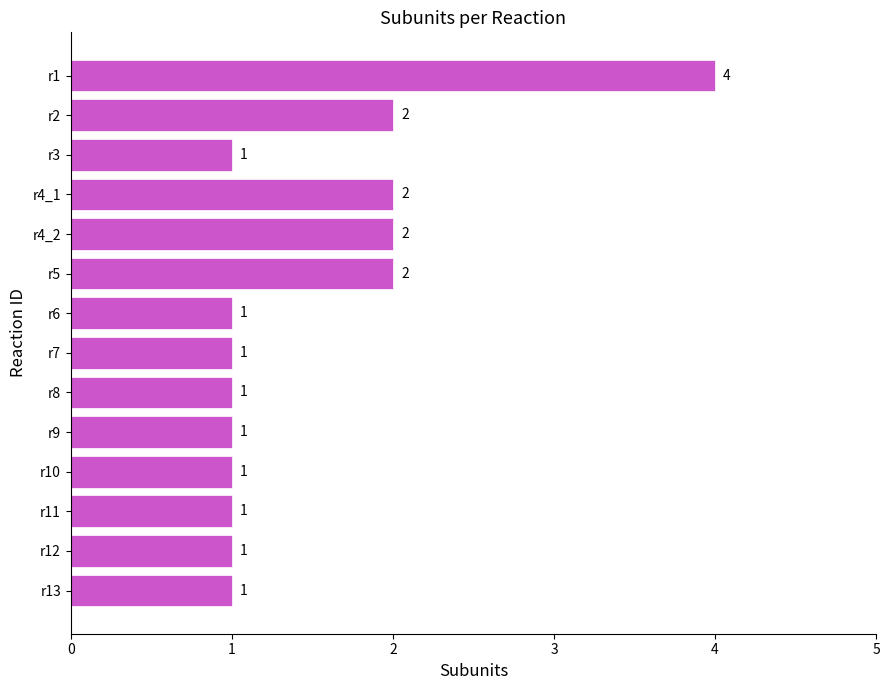

How many values are between 1 and 2?

13